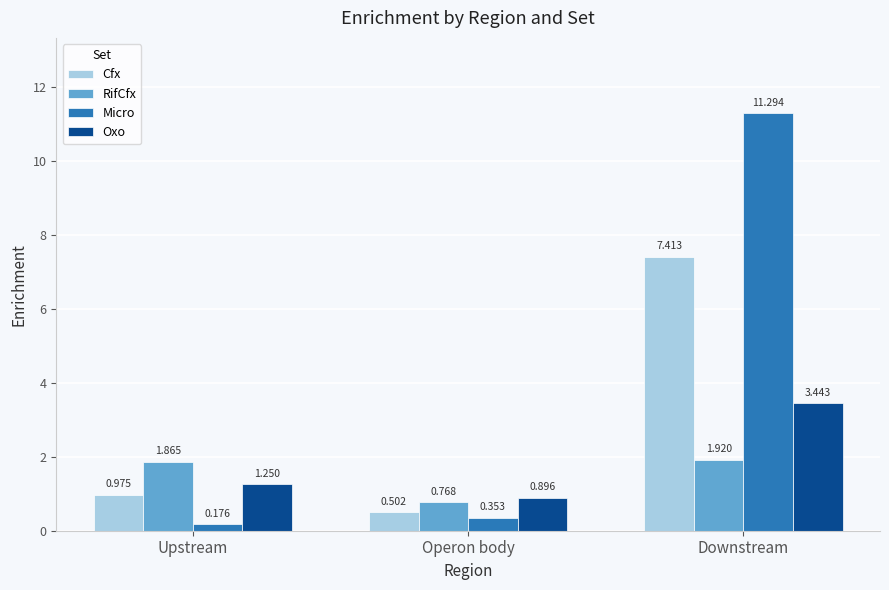

What is the label of the 3rd bar from the right?

Upstream